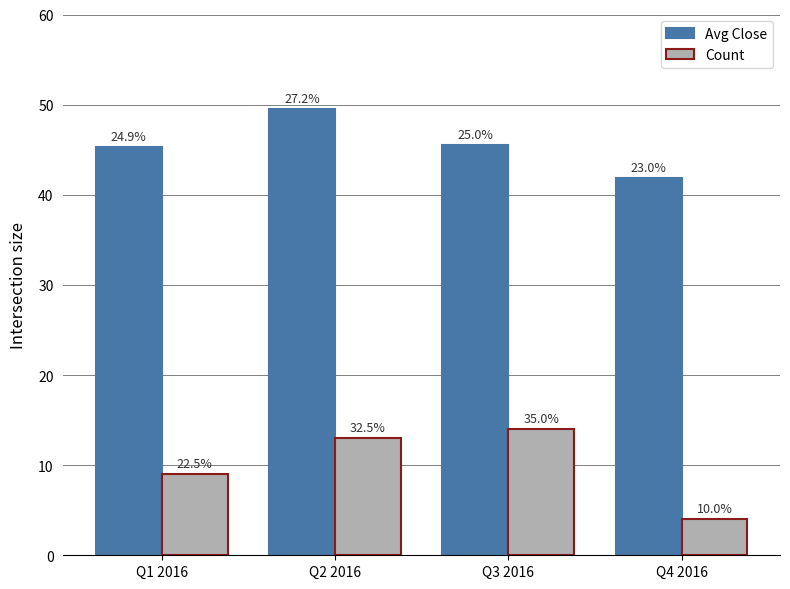

How many bars are there in each group?

2